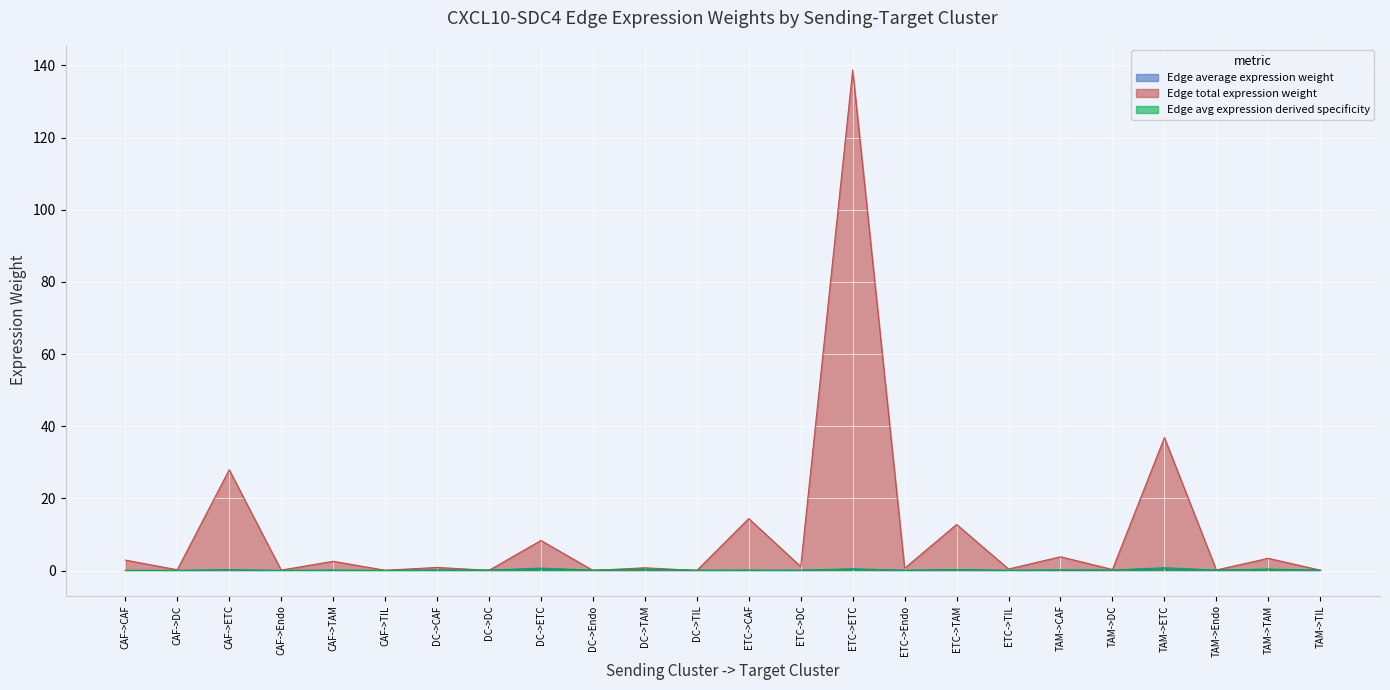

Which series changed the most between ETC->ETC and ETC->TAM?

Edge total expression weight